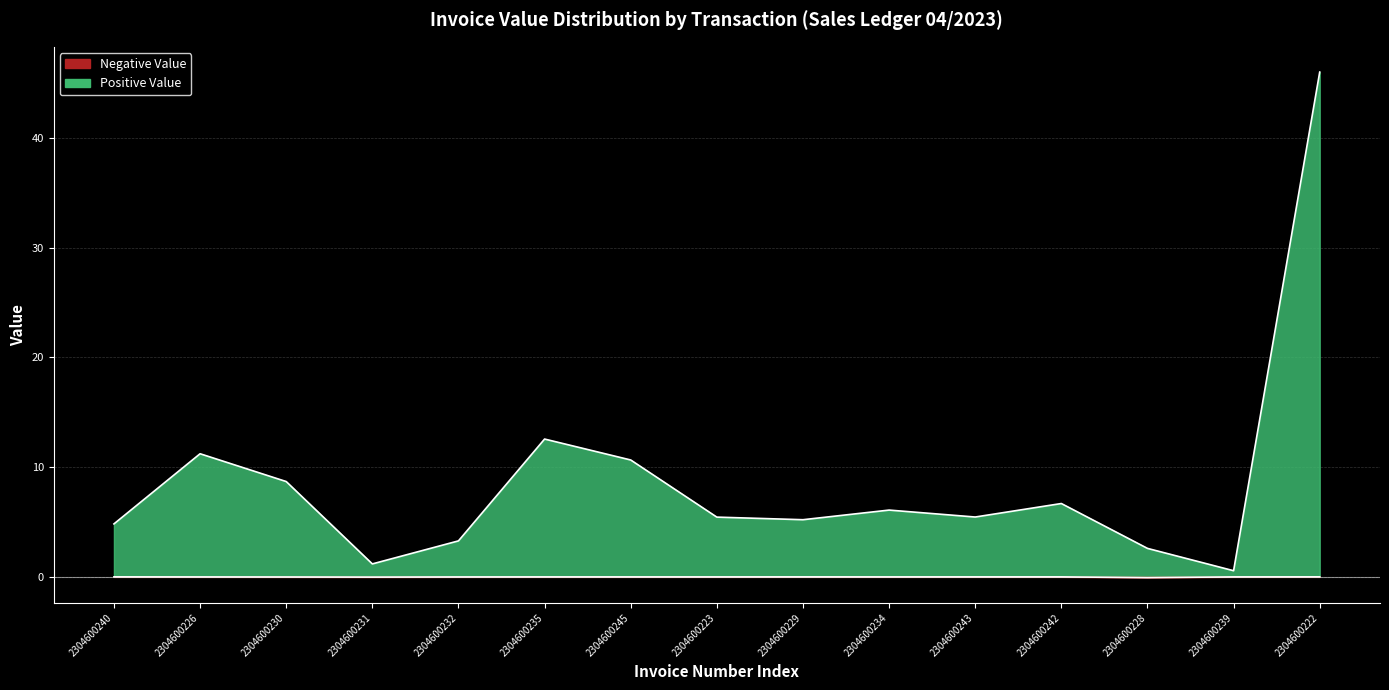

True or false: Negative Value and Positive Value intersect in this chart.

False